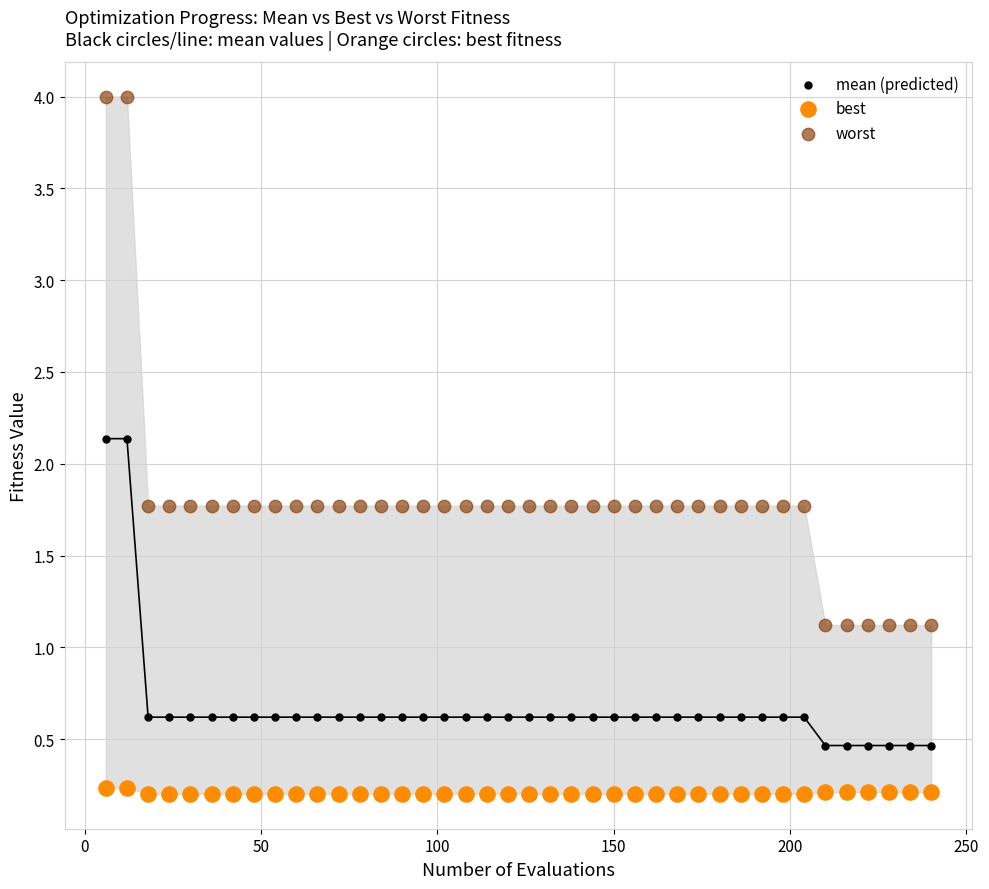

Which series reaches the minimum Y coordinate?

best